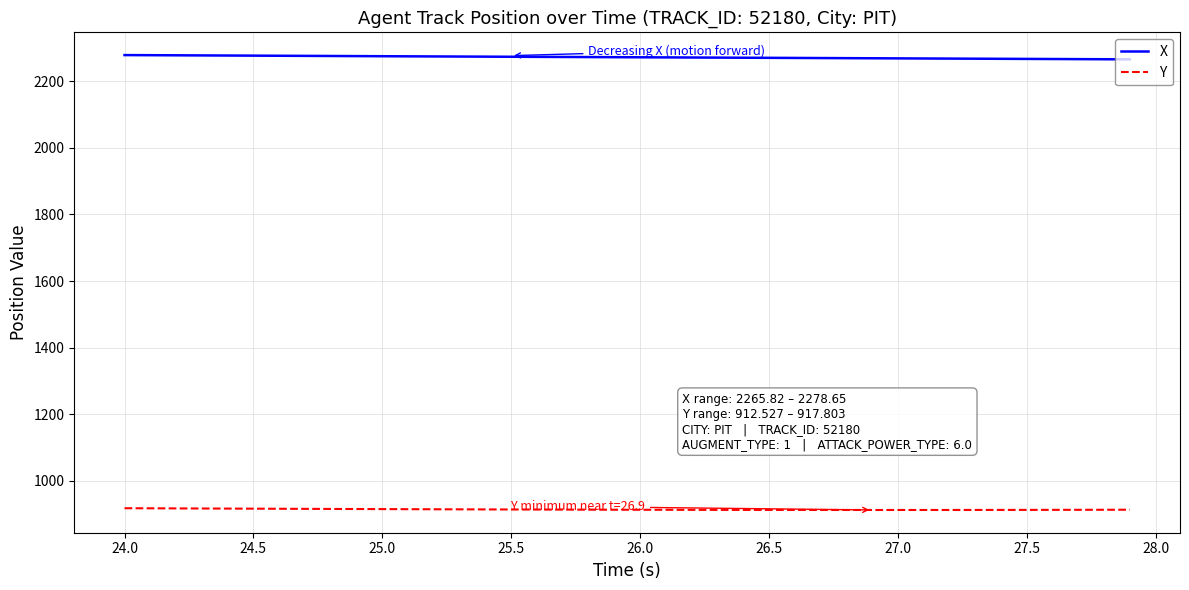

What is the greatest value displayed?

2278.7